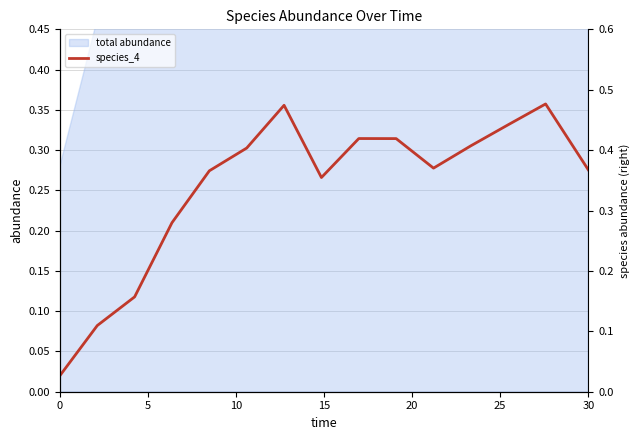

At which category does the chart reach its peak across all series?

10